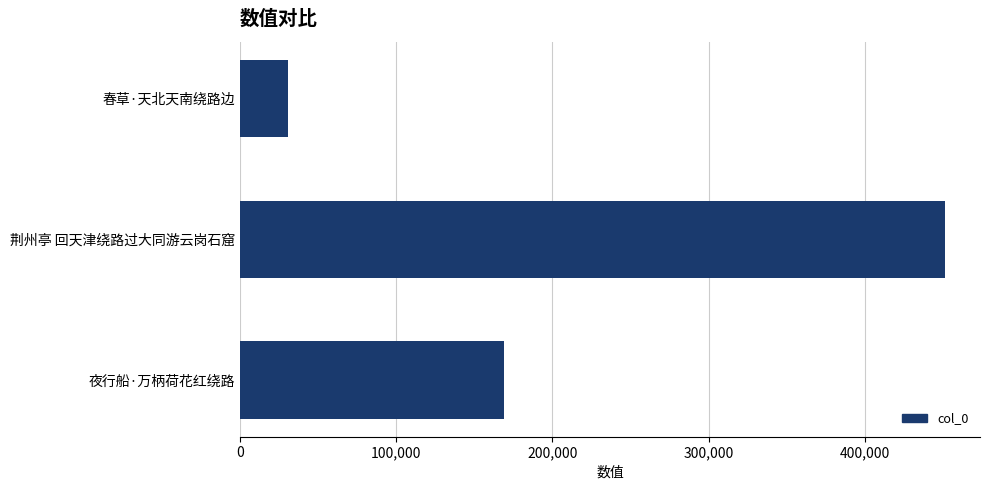

What is the average value?

217000